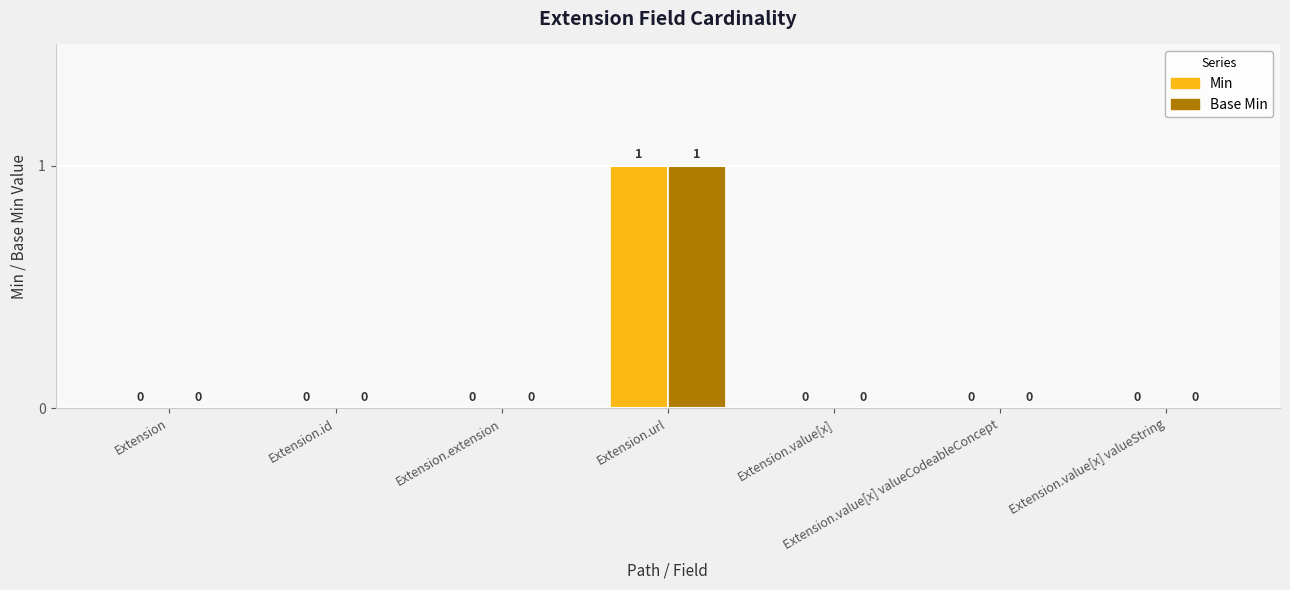

Reading left to right, transcribe all the data shown in this chart.

Min: 0	0	0	1	0	0	0
Base Min: 0	0	0	1	0	0	0